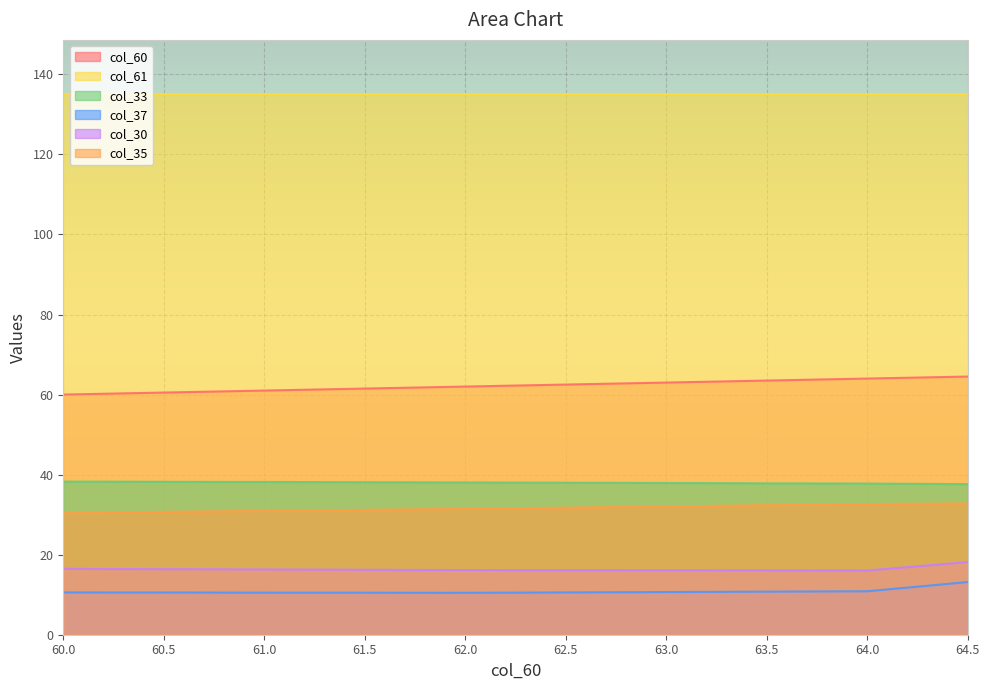

True or false: col_37 has more than 0 points higher than both neighbors.

False